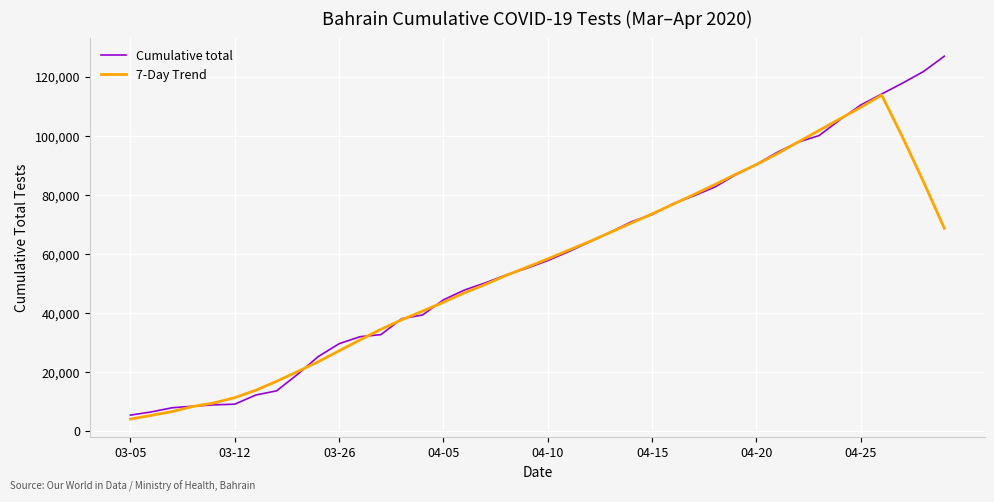

What is the minimum value shown in the chart?

3991.1